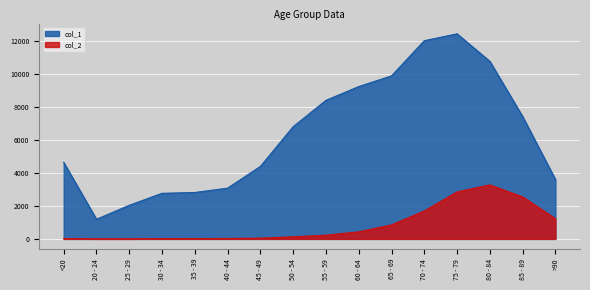

Which label corresponds to the largest value in the chart?

75 - 79